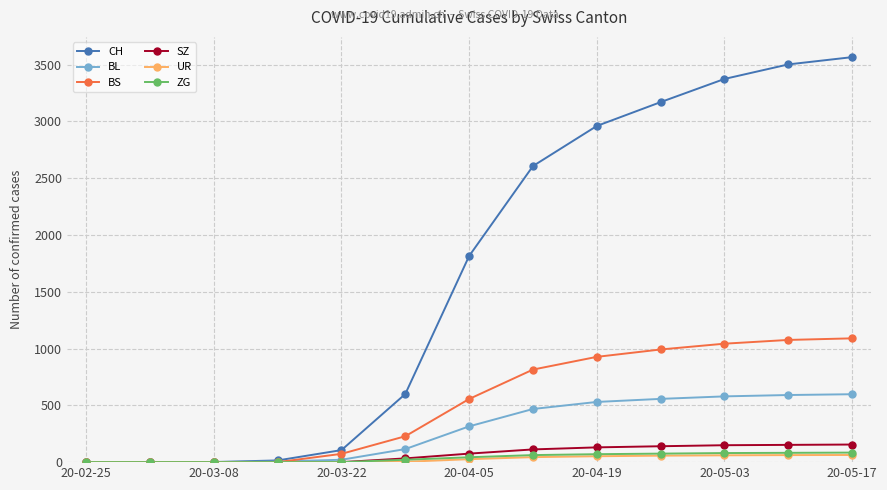

What is the highest value of the SZ series?

155